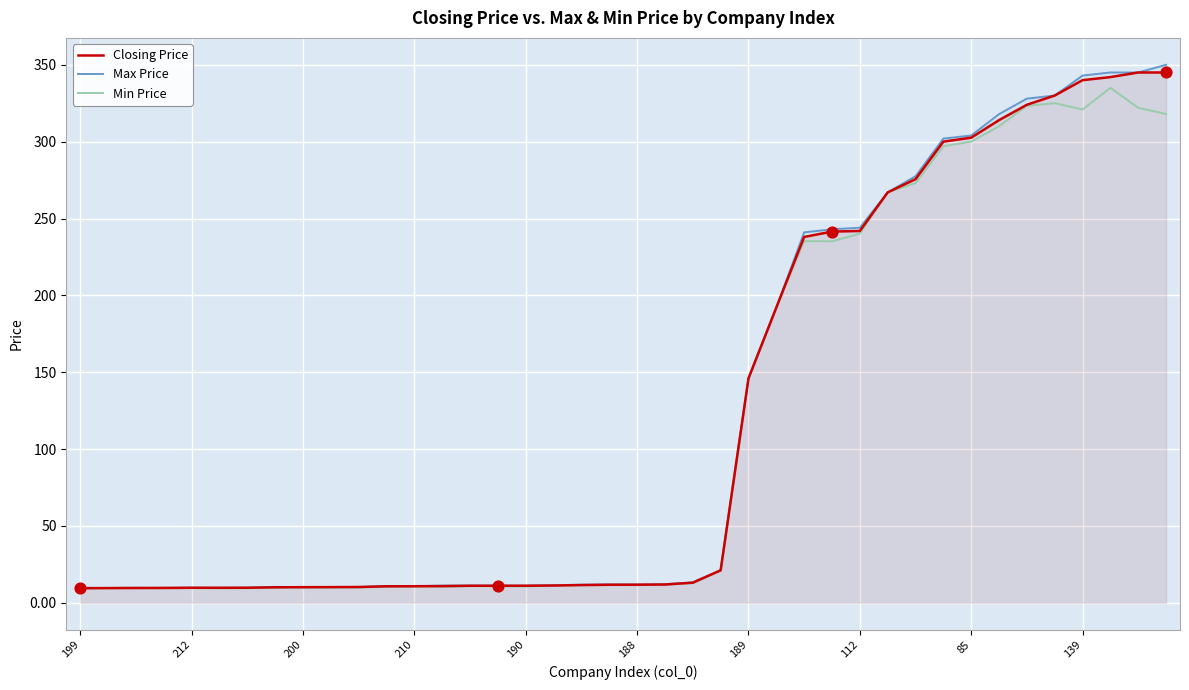

Which series contains the highest Y value?

Max Price